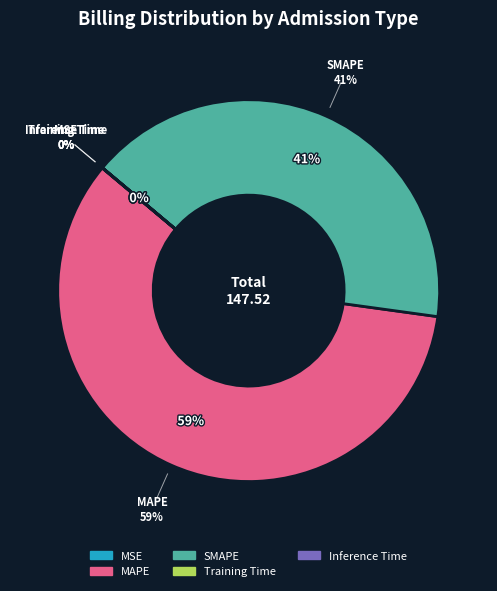

To the nearest percent, what is the difference between the largest and smallest slice percentages?

59%